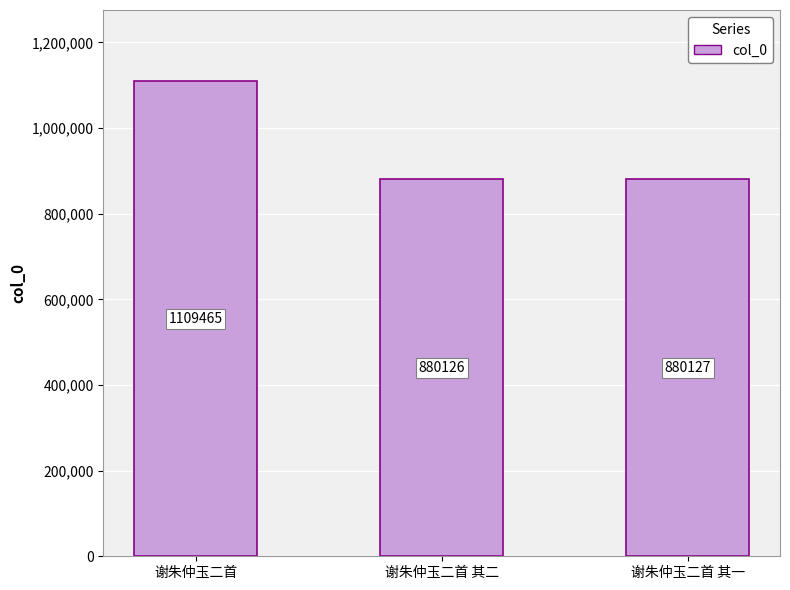

What is the difference between the values at 谢朱仲玉二首 and 谢朱仲玉二首 其一?

229338